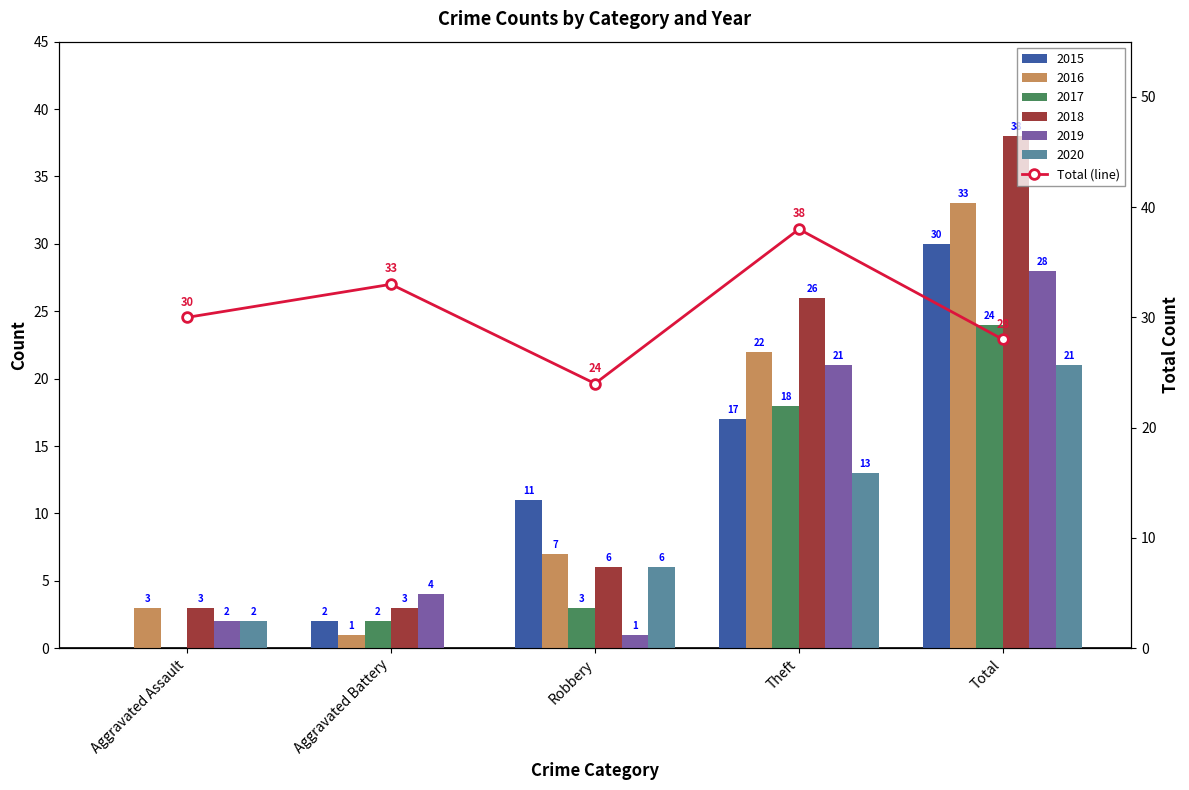

What is the sum of all values?

153